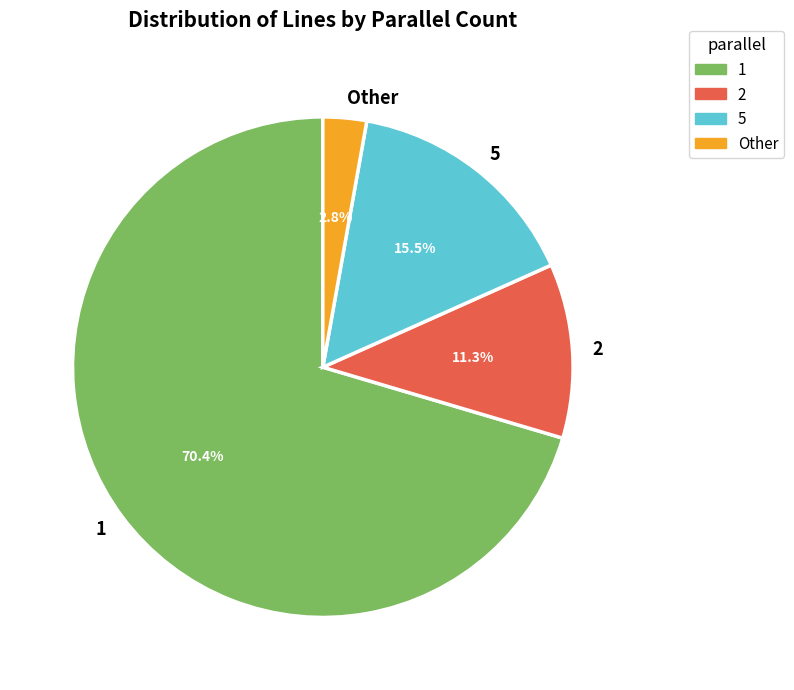

Count the number of slices in the pie.

4